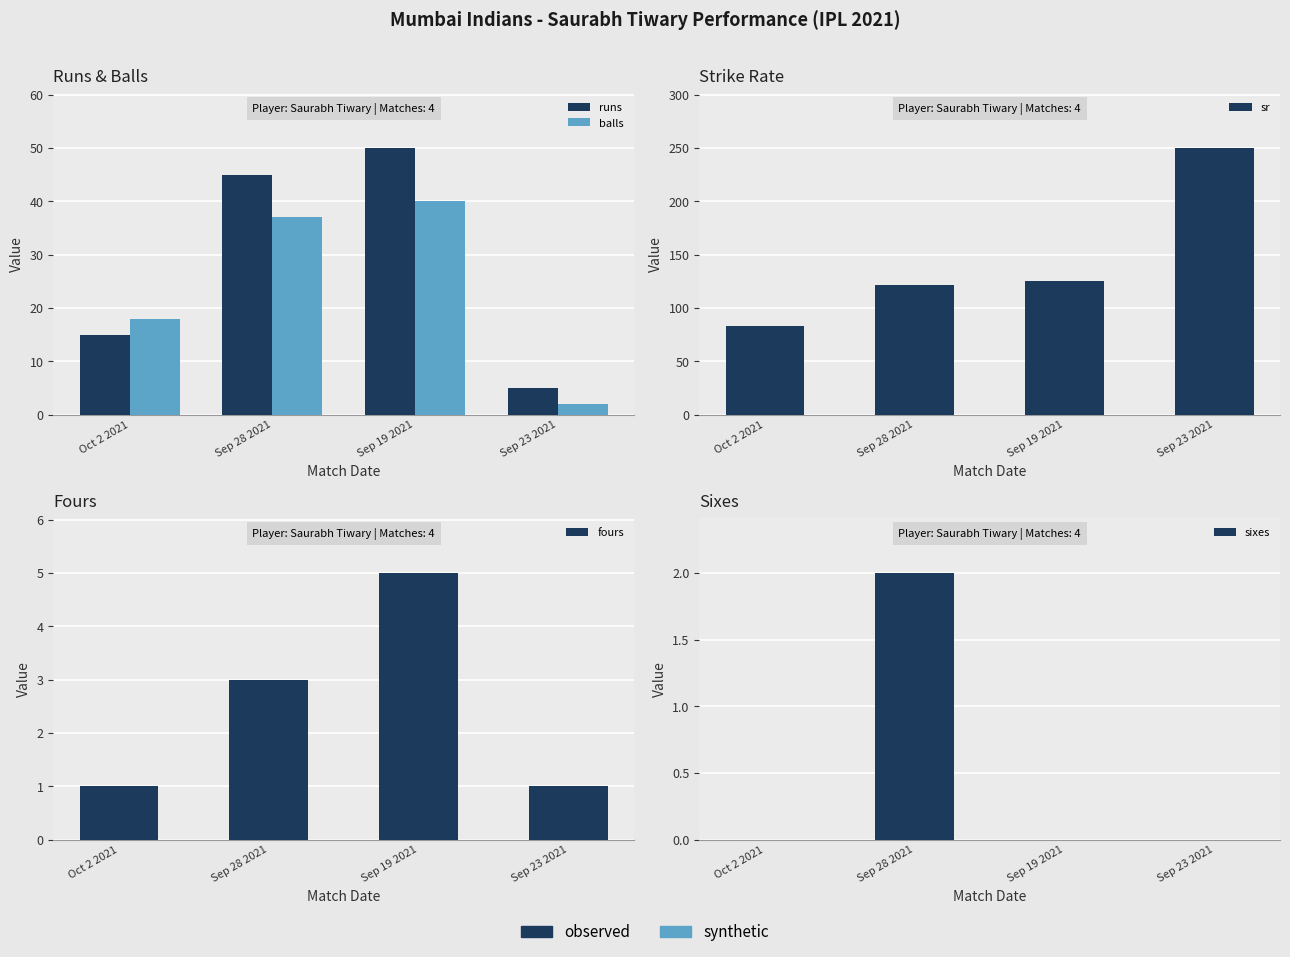

What is the sum of the sixes values at Oct 2 2021 and Sep 28 2021?

2.0